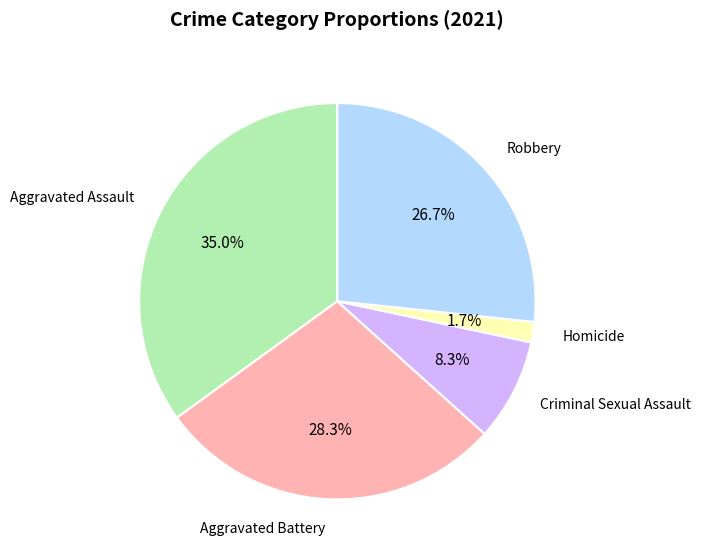

Is there a majority slice in this chart?

No